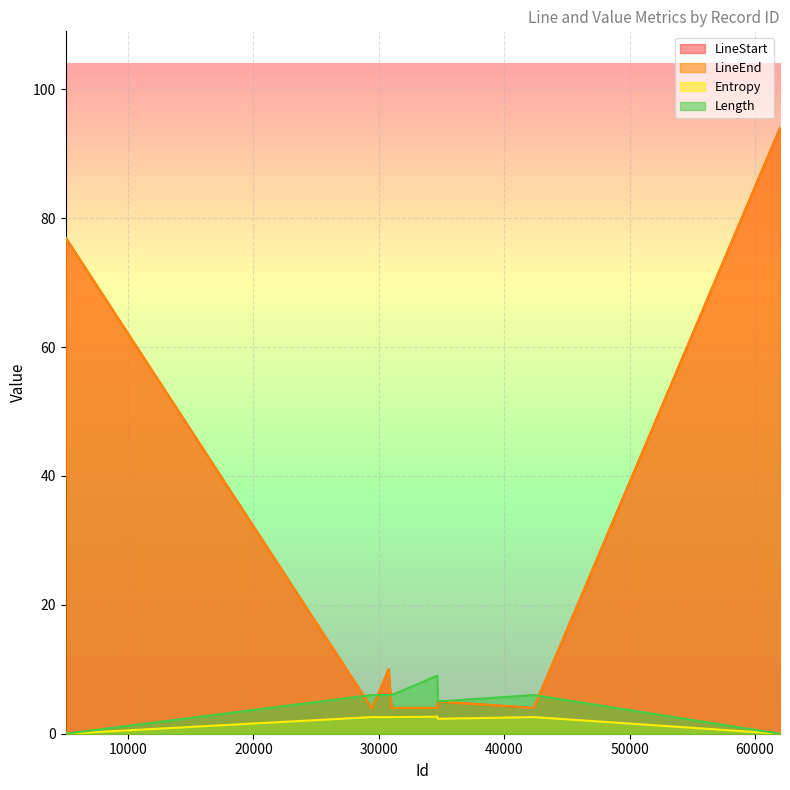

At how many categories does at least one series exceed 40?

2